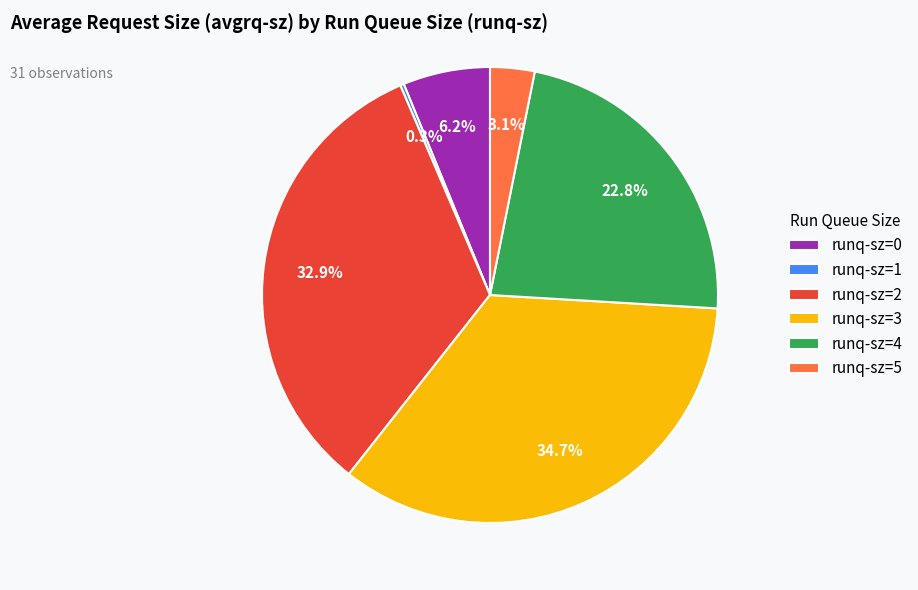

Which has a higher value, runq-sz=4 or runq-sz=2?

runq-sz=2